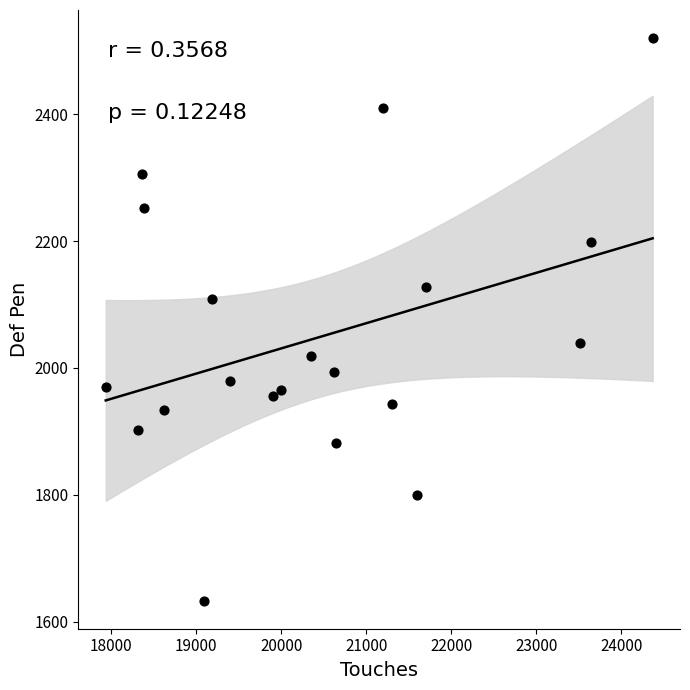

What is the range of Y values (max minus min)?

887